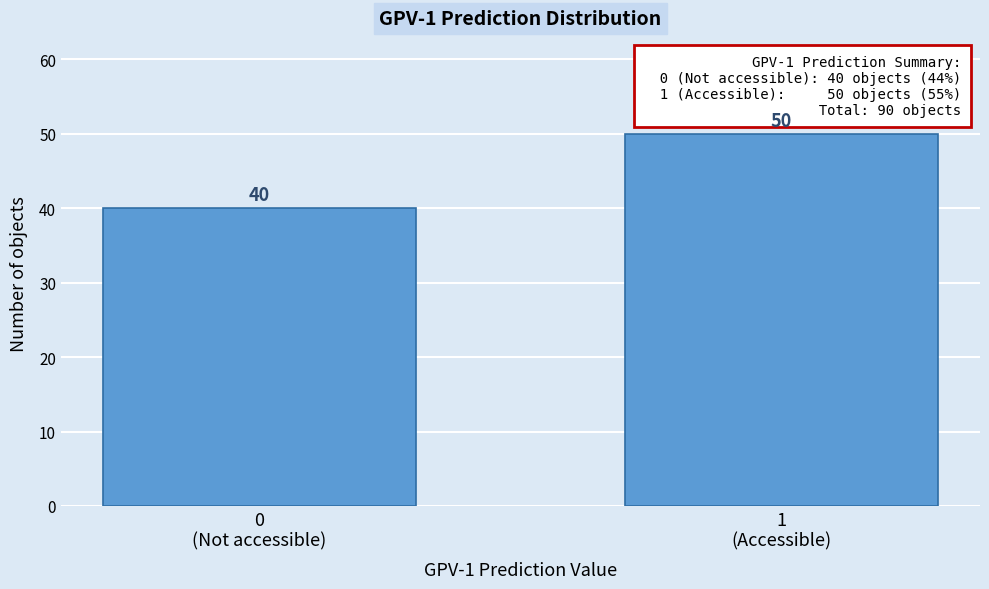

Reading left to right, transcribe all the data shown in this chart.

40	50